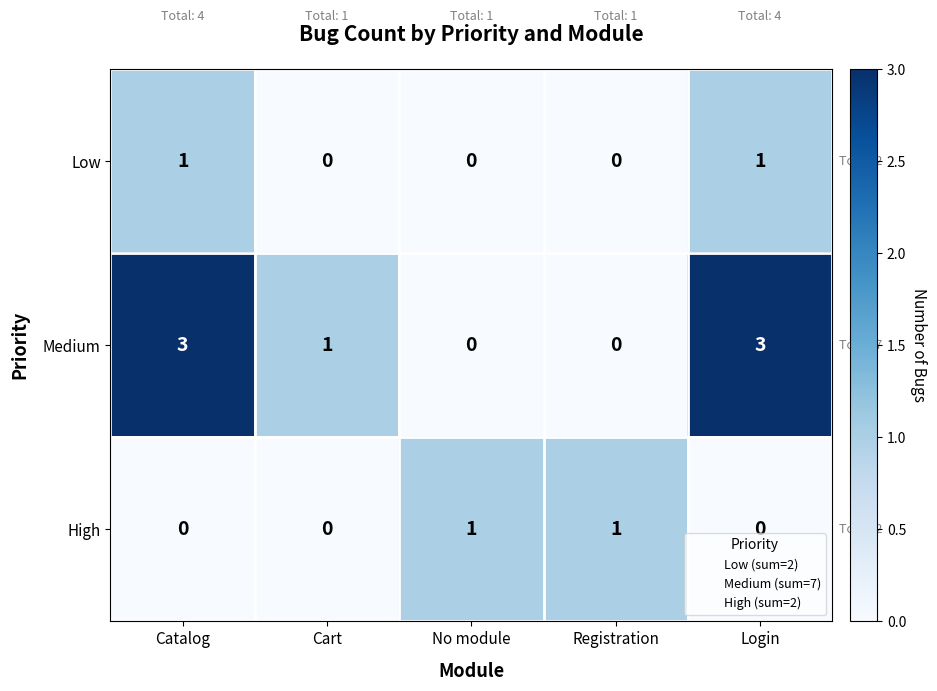

At Login, list the series in order from largest to smallest.

Medium, Low, High